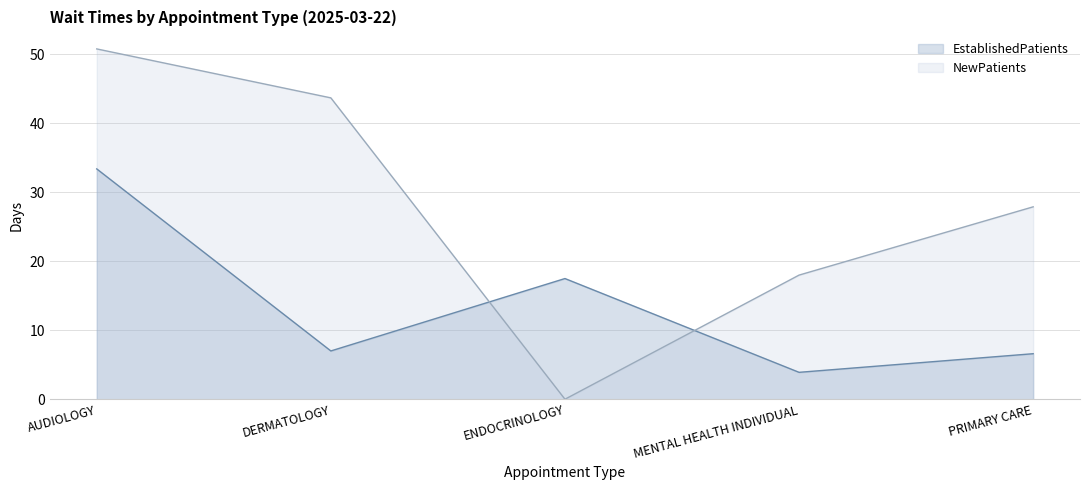

Is the value of EstablishedPatients at AUDIOLOGY greater than the value of NewPatients at DERMATOLOGY?

No